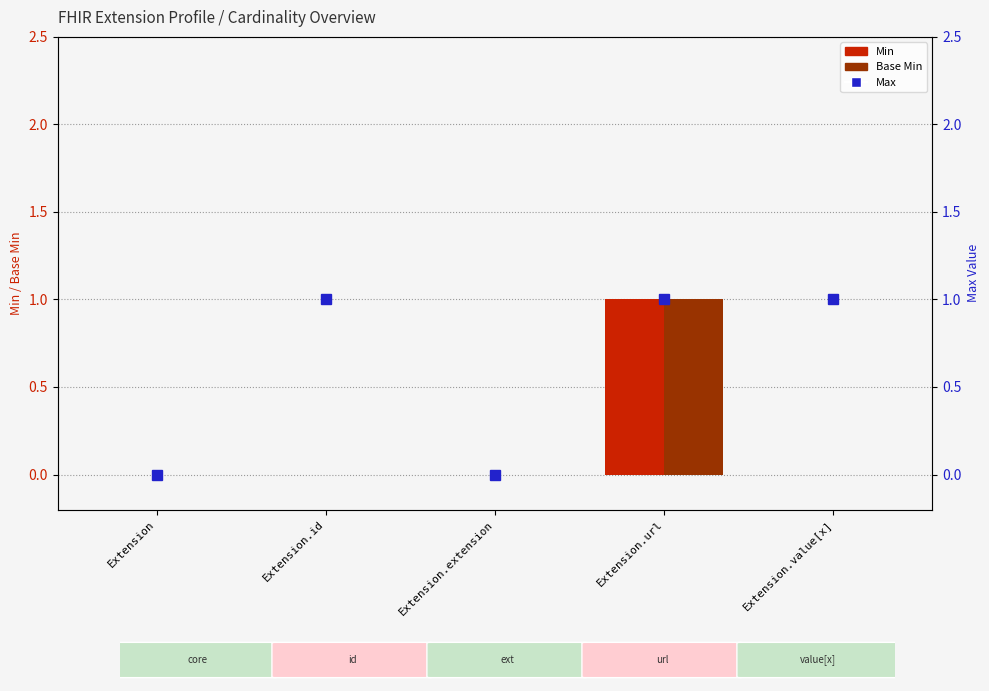

What is the sum of all Min values?

1